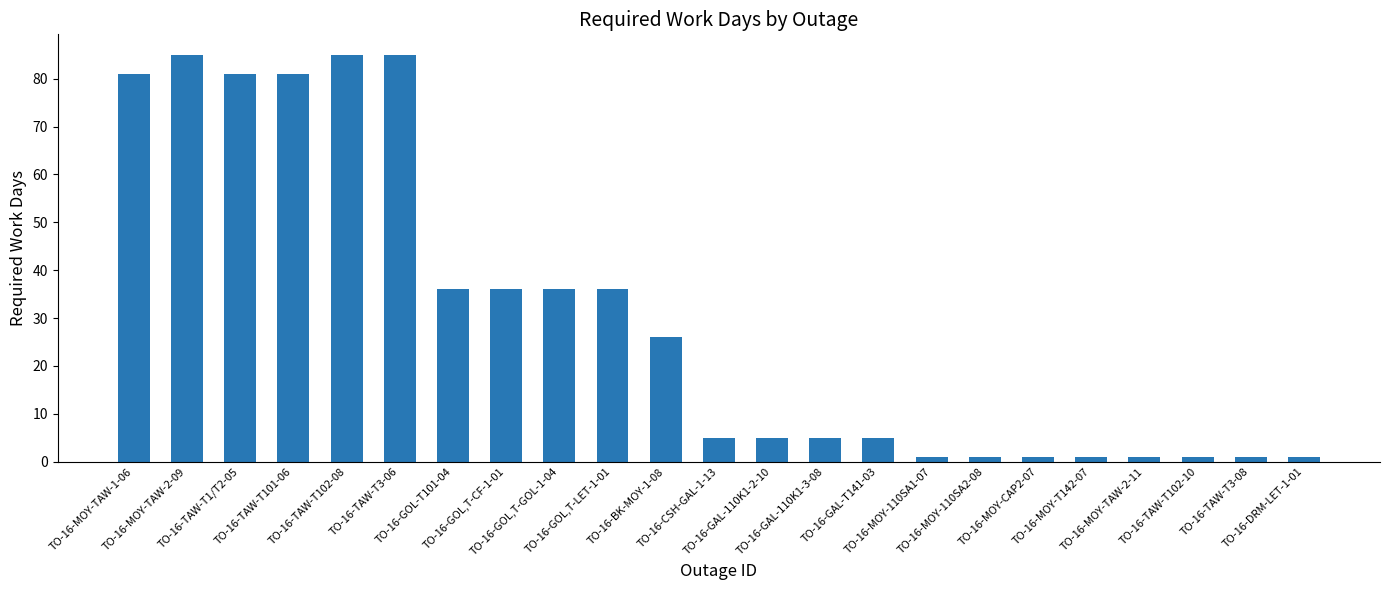

What is the average value?

30